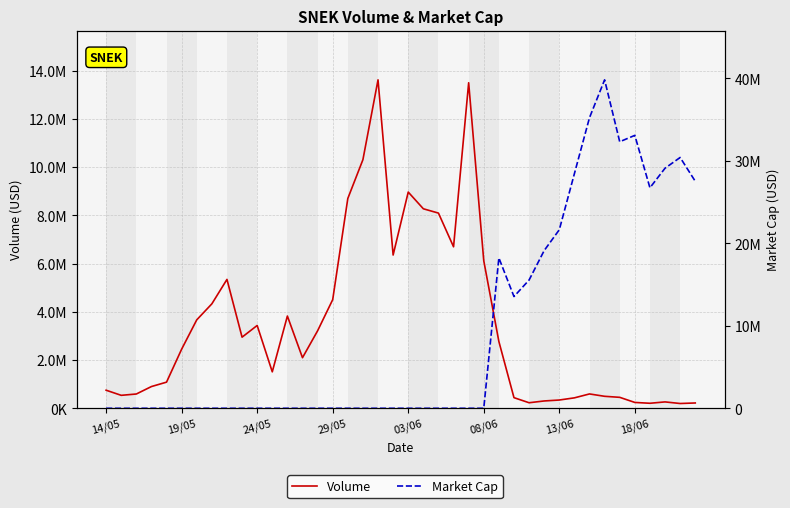

True or false: Volume has more than 0 interior local peaks.

True